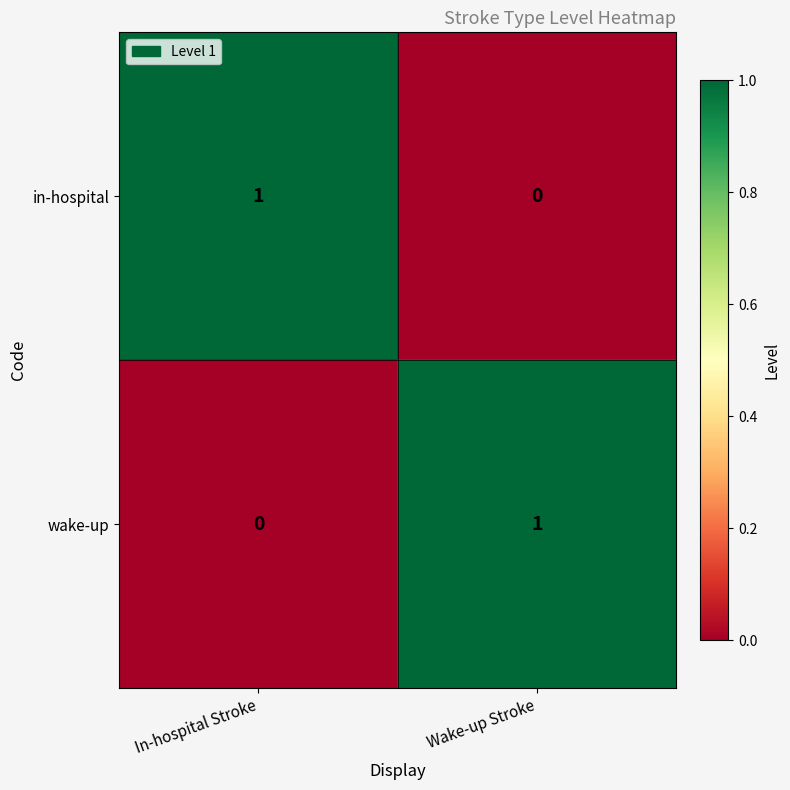

At which label is in-hospital closest to 0?

Wake-up Stroke